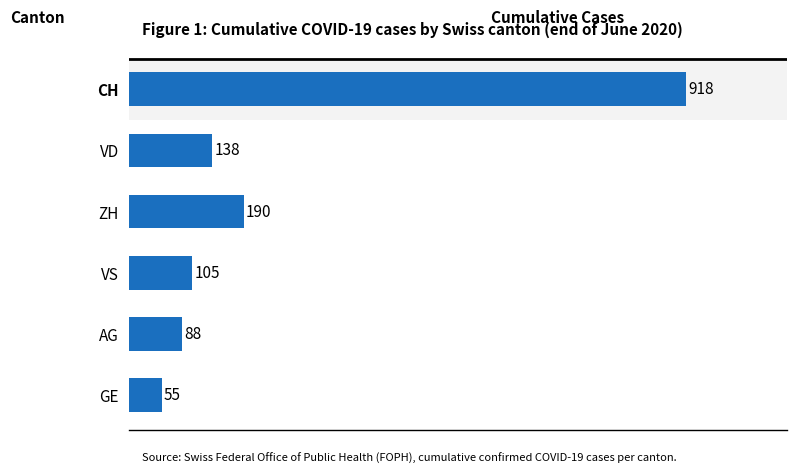

What is the average value?

249